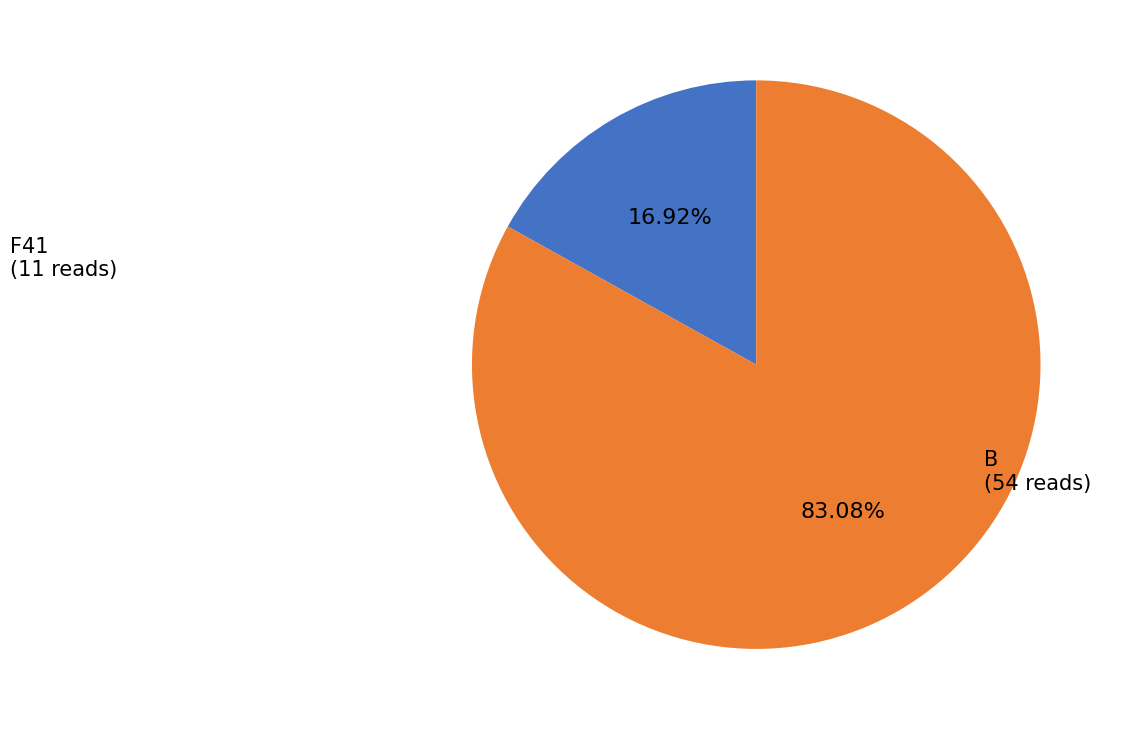

To the nearest percent, what is the average slice percentage?

50%